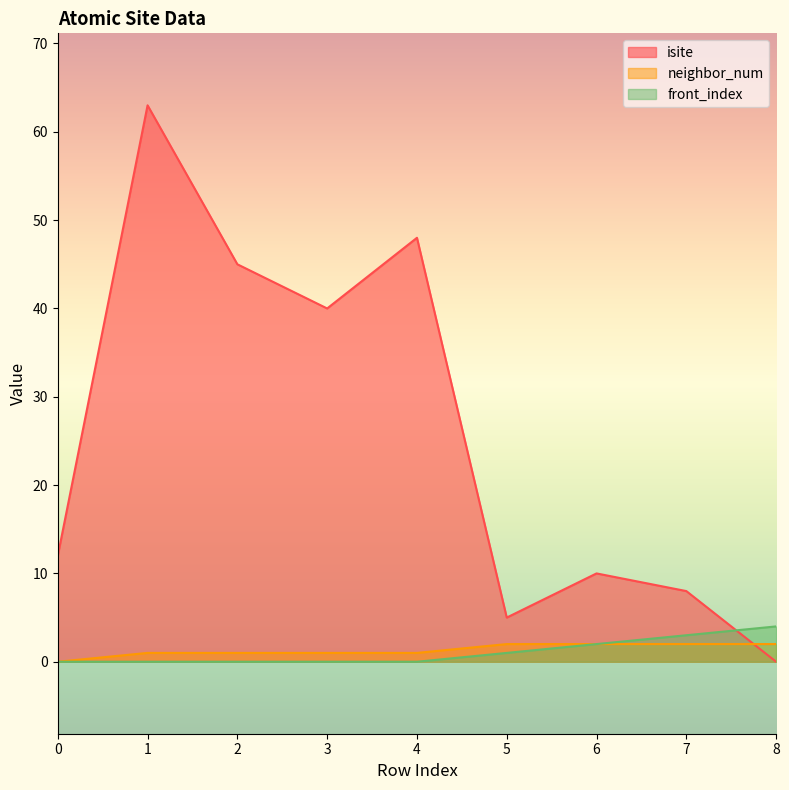

List the series in order of their peak value, highest first.

isite, front_index, neighbor_num